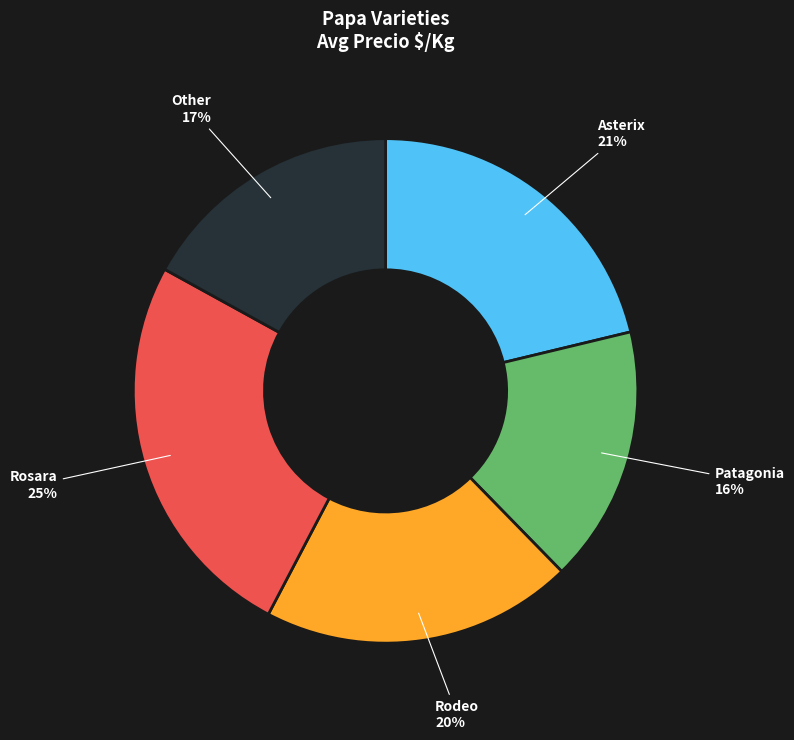

To the nearest percent, what portion does Patagonia represent?

16%